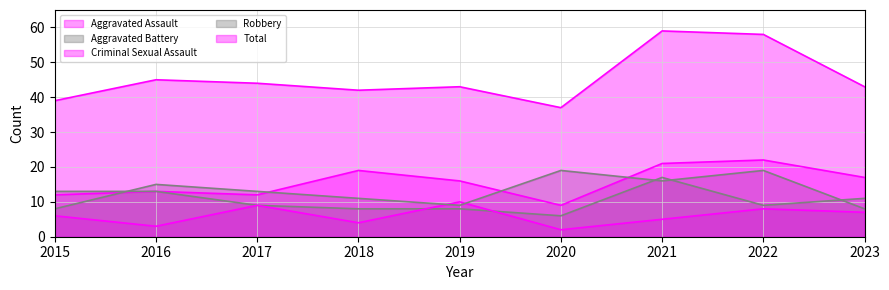

Reading left to right, list all the values displayed in this chart.

Aggravated Assault: 12	13	12	19	16	9	21	22	17
Aggravated Battery: 13	13	9	8	8	6	17	9	11
Criminal Sexual Assault: 6	3	9	4	10	2	5	8	7
Robbery: 8	15	13	11	9	19	16	19	8
Total: 39	45	44	42	43	37	59	58	43